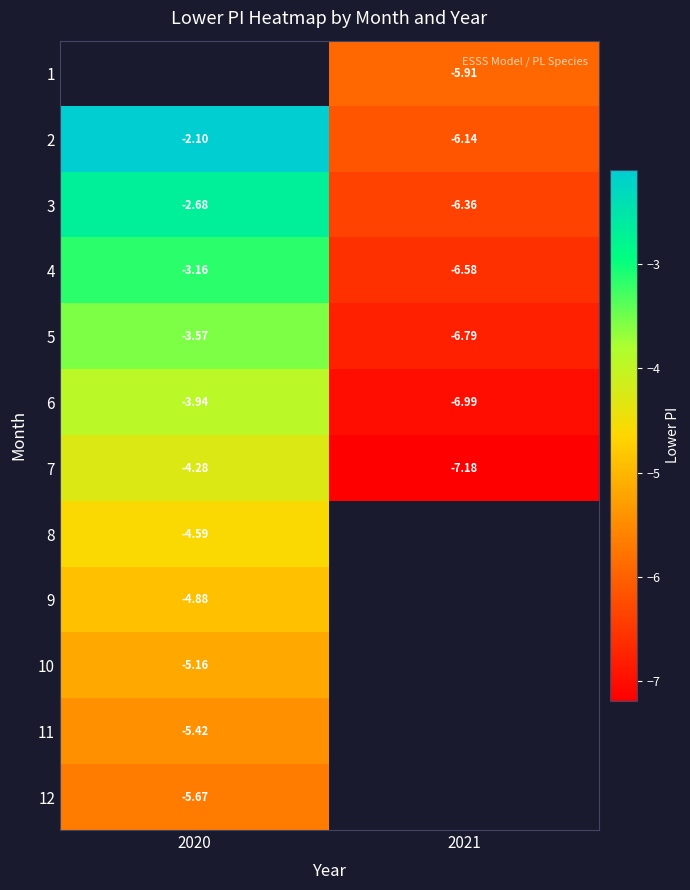

Between 2021 and 2020, which is larger?

2020